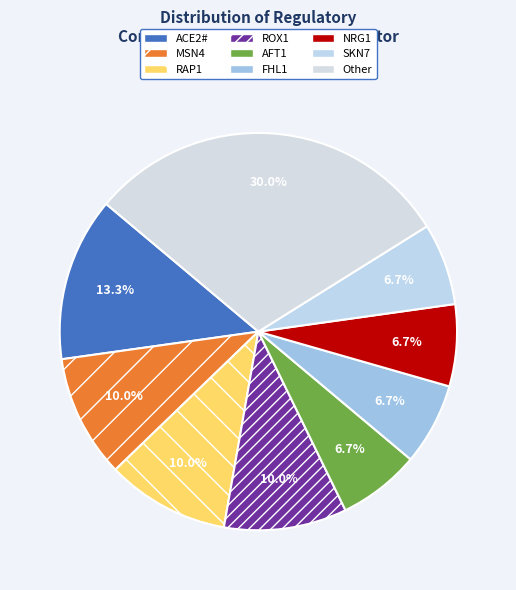

How many slices are in this pie chart?

9